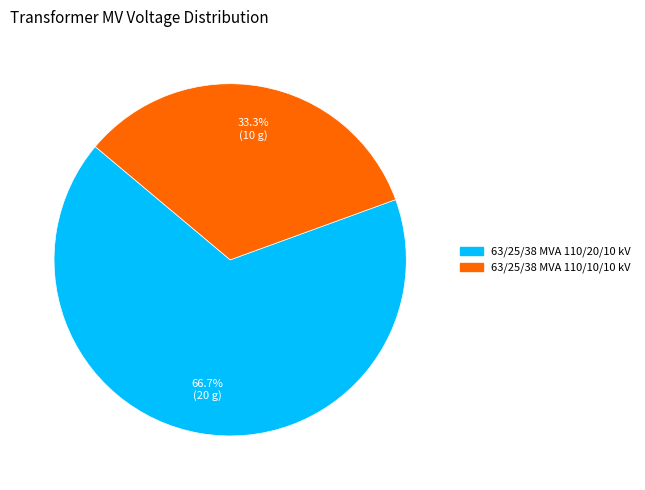

Is it true that 63/25/38 MVA 110/20/10 kV is 67% of the pie?

True